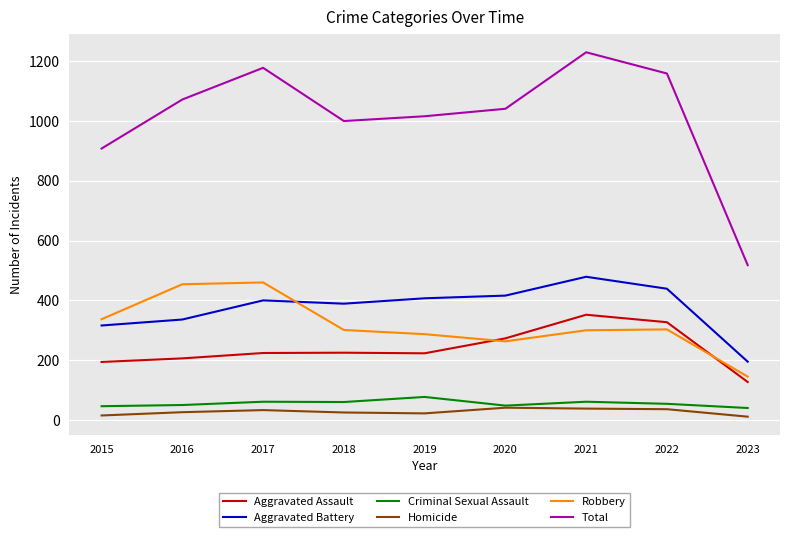

Does the chart have visible grid lines?

Yes